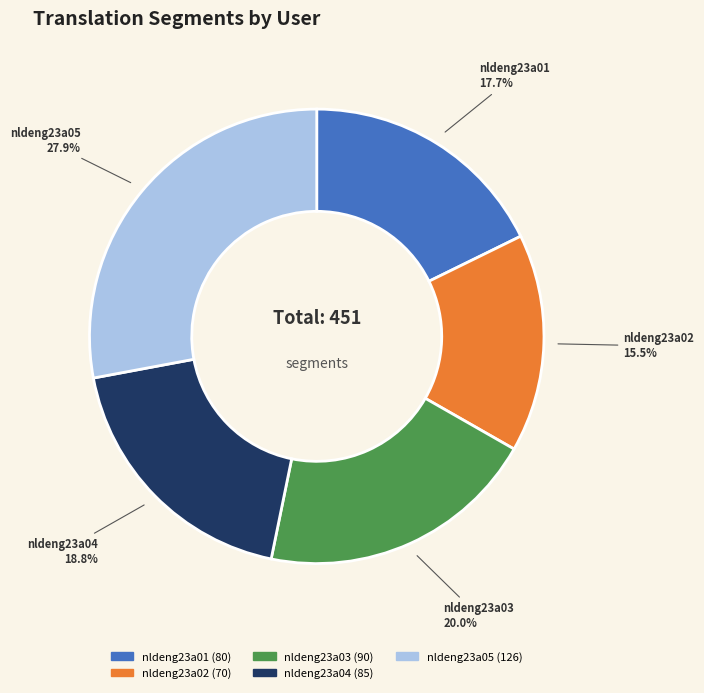

To the nearest percent, what is the difference between the largest and smallest slice percentages?

12%